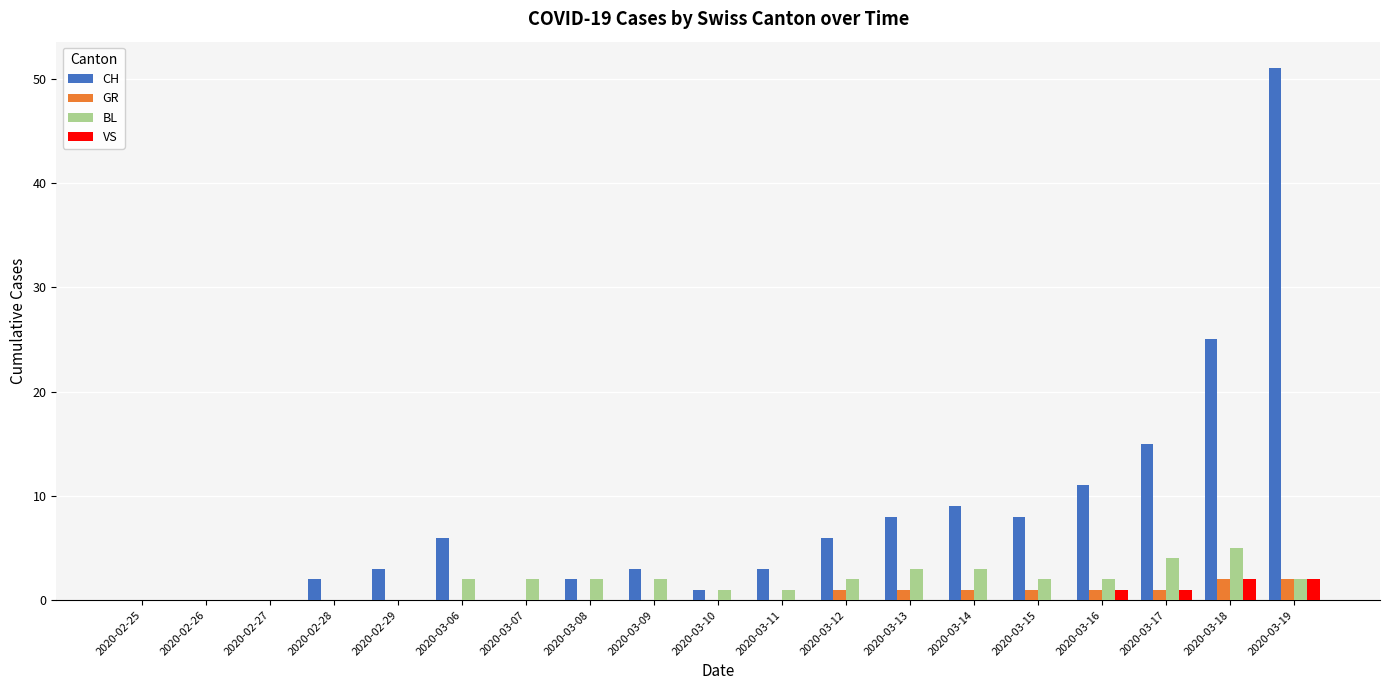

At which category is the sum across all series the highest?

2020-03-19